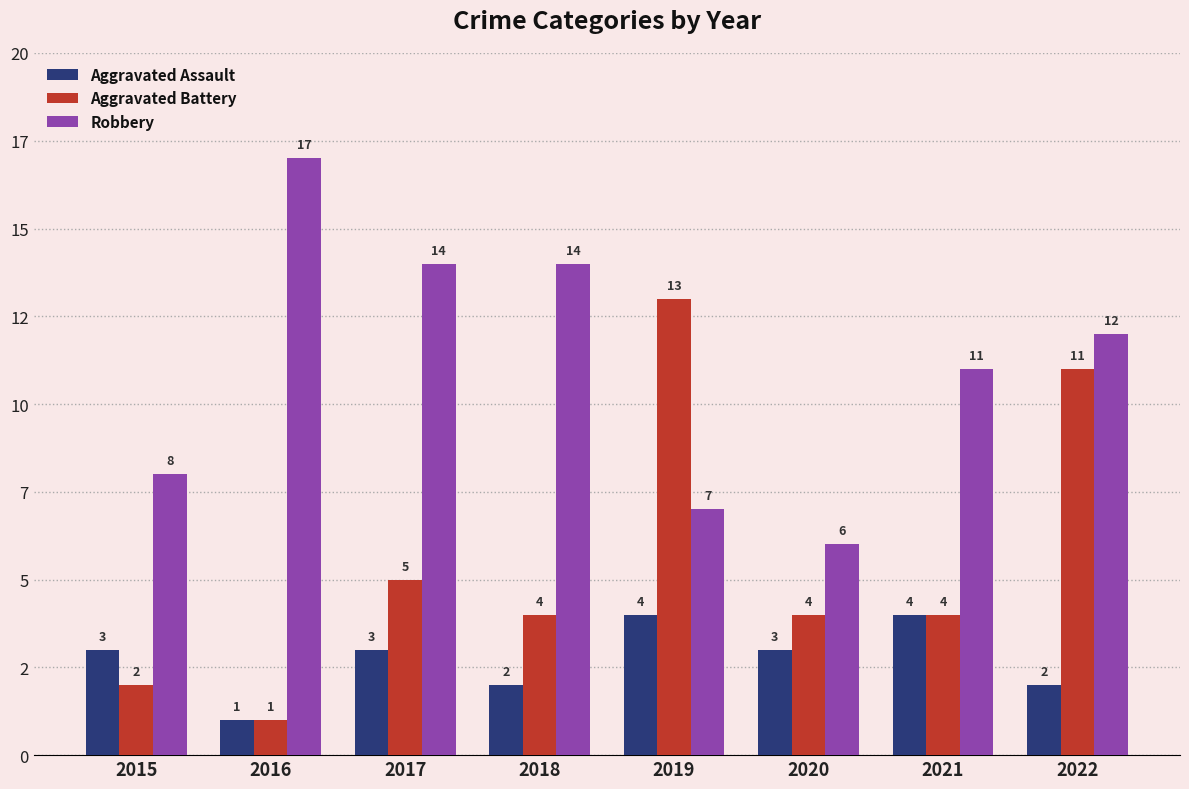

List the series in order of their peak value, highest first.

Robbery, Aggravated Battery, Aggravated Assault